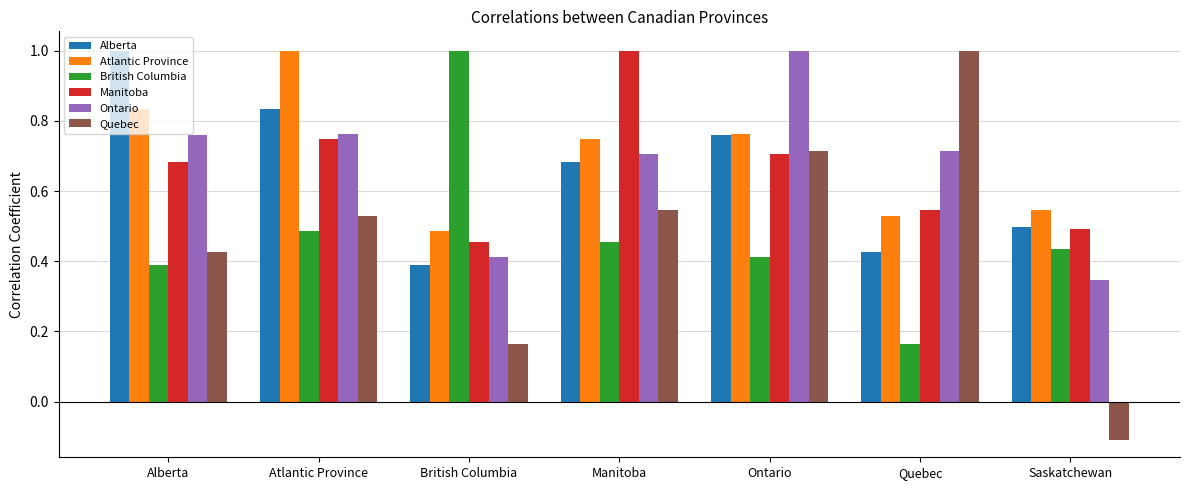

What is the total value across all series at Manitoba?

4.1